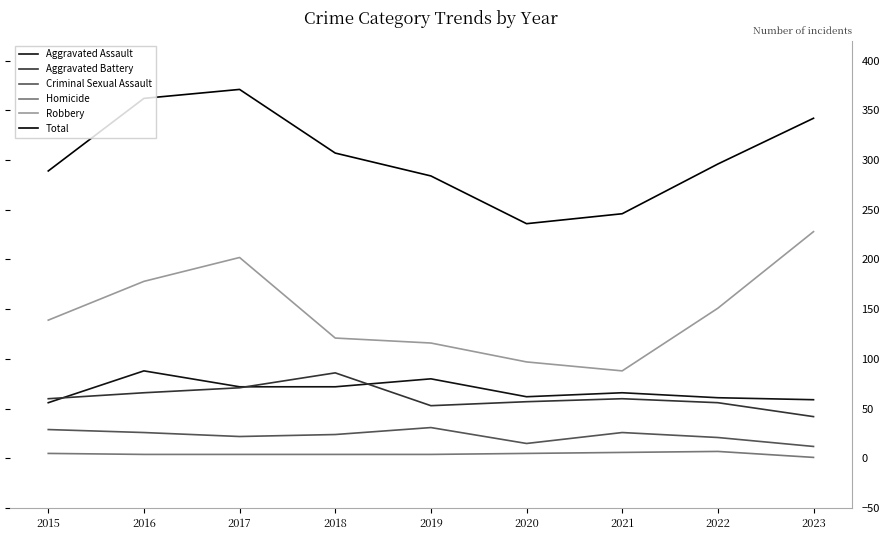

What is the sum of the Aggravated Assault values at 2018 and 2023?

131